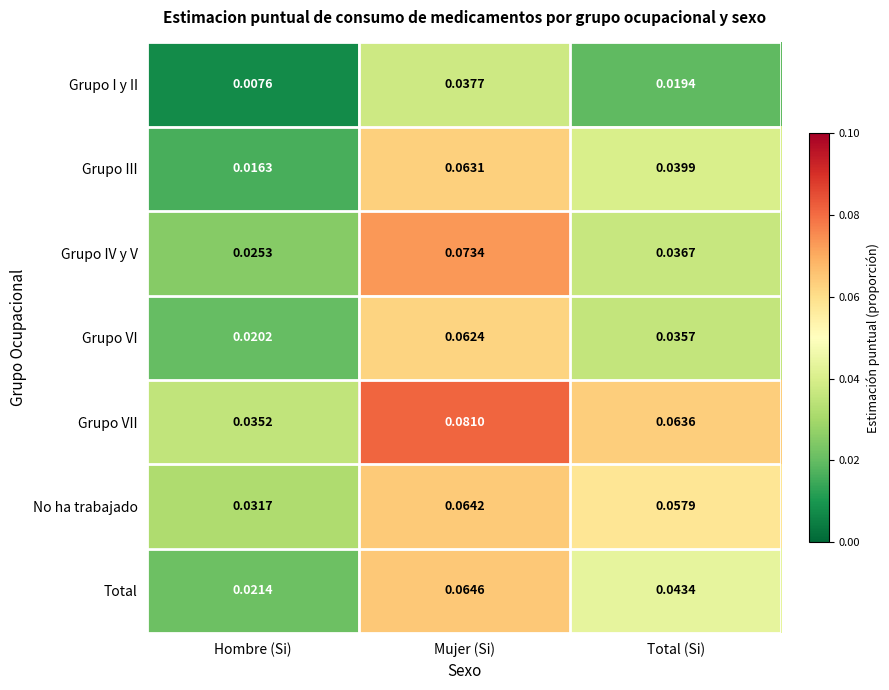

Which series changed the most between Hombre (Si) and Total (Si)?

Grupo VII